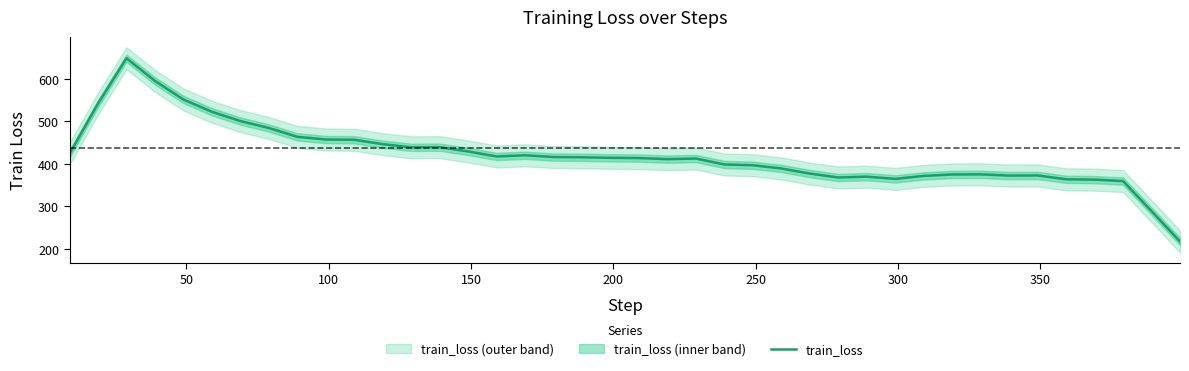

What is the minimum value for train_loss?

216.9